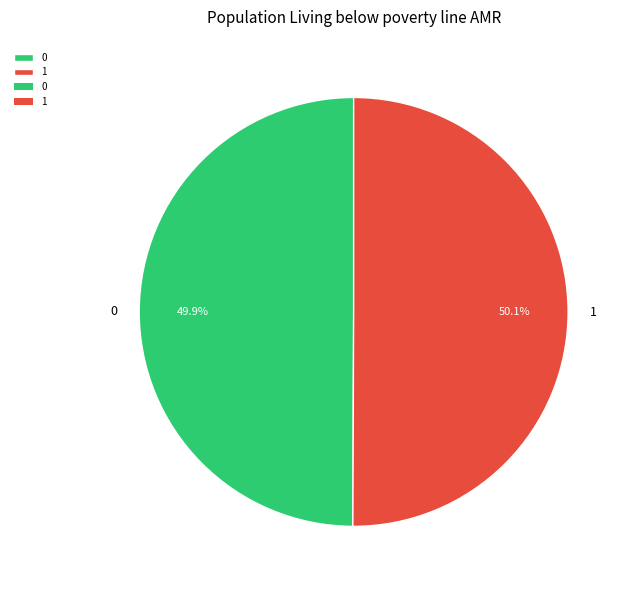

What percentage is the 0 slice, to the nearest percent?

50%